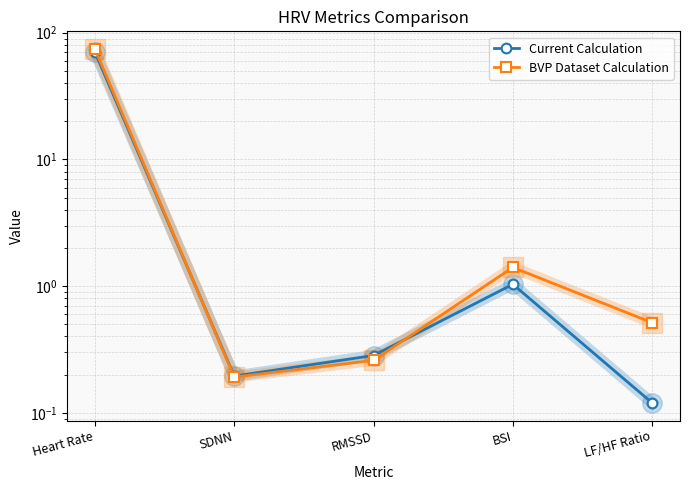

How many intersections are there between BVP Dataset Calculation and Current Calculation?

2